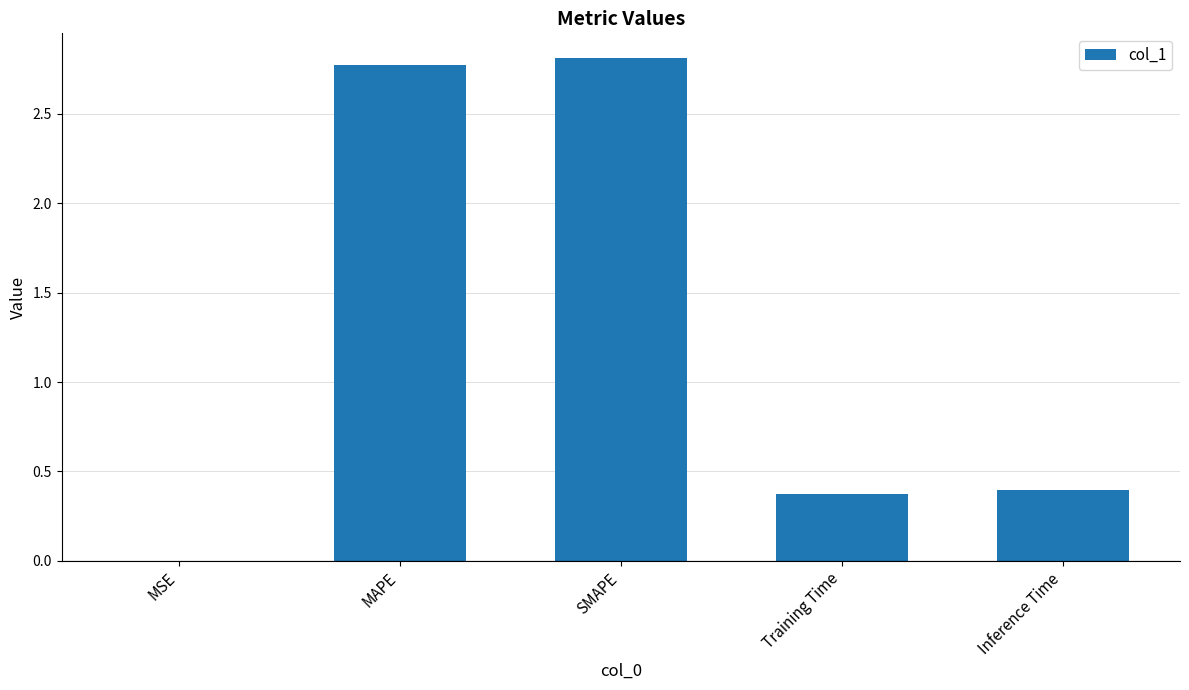

True or false: the data shows 0.0 at MSE.

True